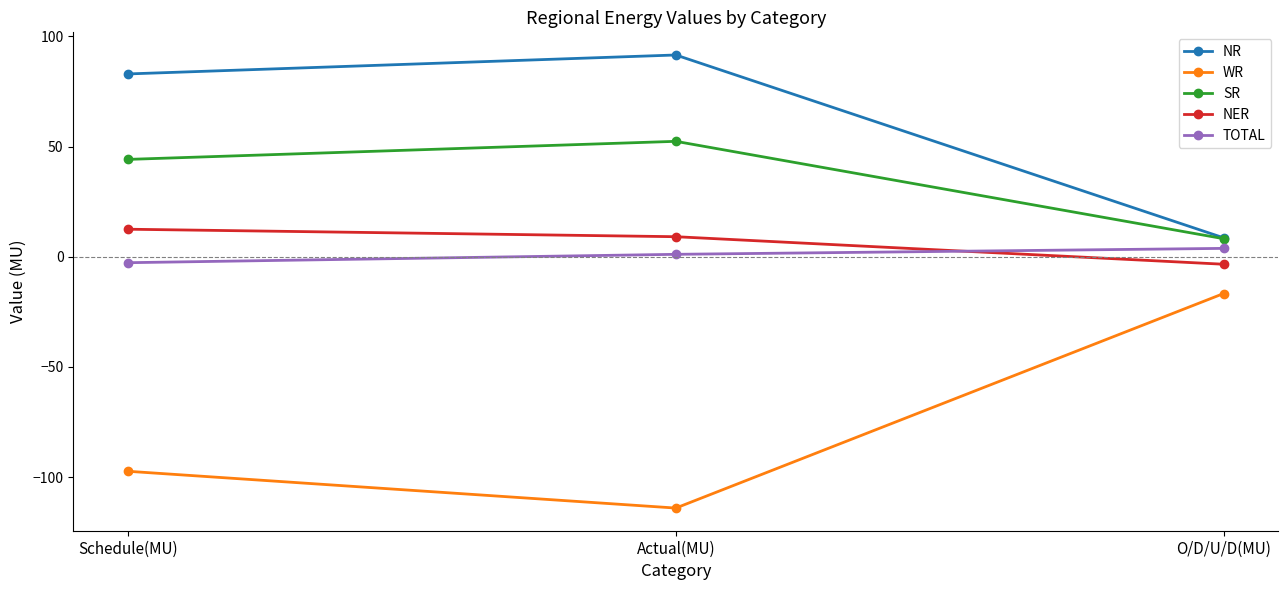

Reading right to left, extract all data points from this chart.

NR: O/D/U/D(MU)=8.6	Actual(MU)=91.6	Schedule(MU)=83.0
WR: O/D/U/D(MU)=-16.7	Actual(MU)=-114.1	Schedule(MU)=-97.4
SR: O/D/U/D(MU)=8.2	Actual(MU)=52.4	Schedule(MU)=44.2
NER: O/D/U/D(MU)=-3.4	Actual(MU)=9.1	Schedule(MU)=12.5
TOTAL: O/D/U/D(MU)=3.8	Actual(MU)=1.1	Schedule(MU)=-2.7